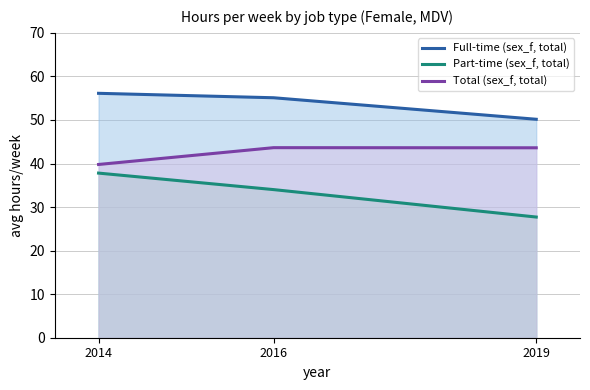

What is the value of the Total (sex_f, total) point at the 3rd from the left?

43.6